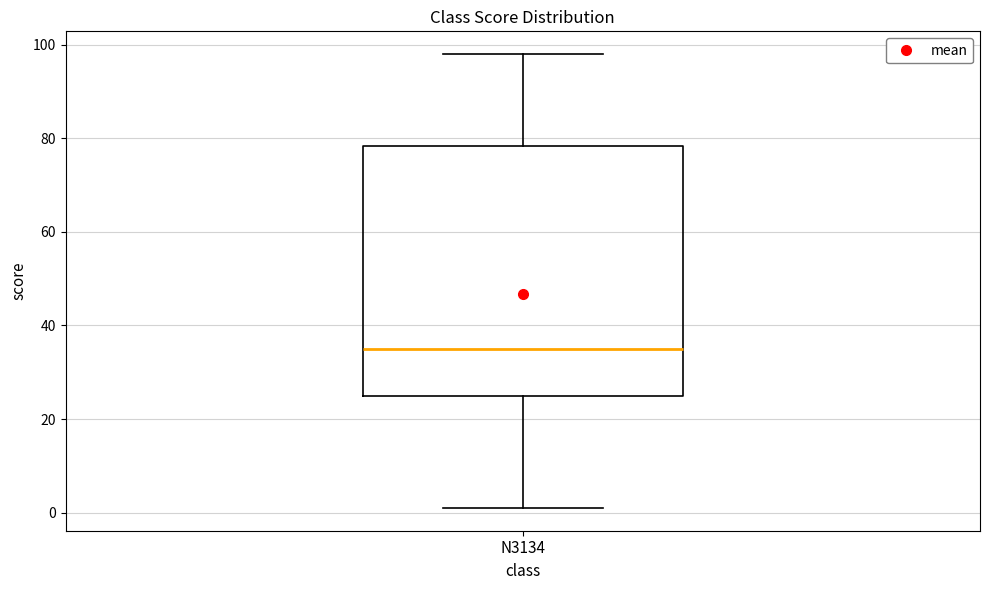

Where is the upper edge of the box for N3134 on the y-axis? The values are not printed on the chart, so give them approximately, as read against the axis.

78